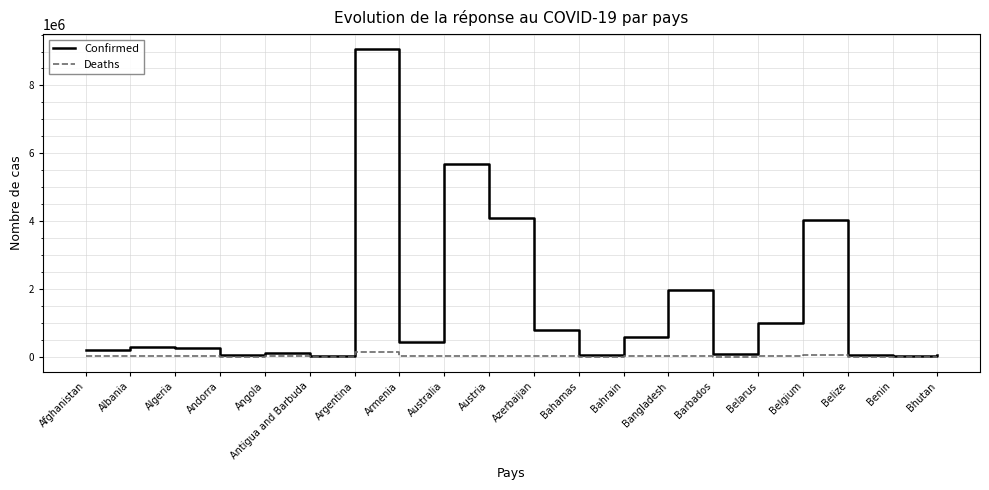

Is it true that Confirmed equals 265761 at Algeria?

True